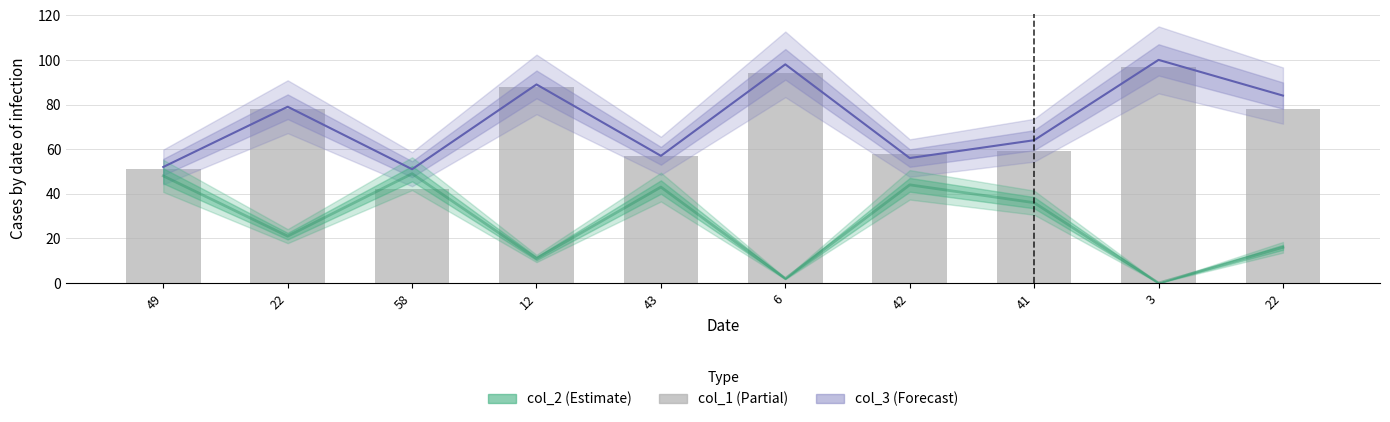

Is it true that the value at 6 is 94?

True